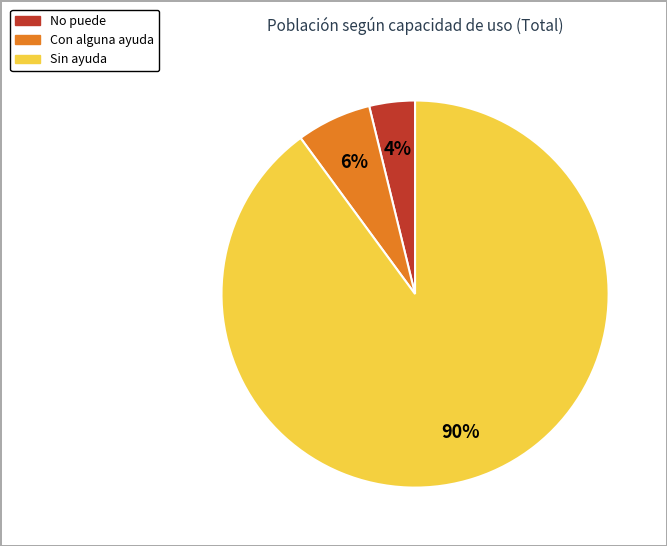

Which has a higher value, Con alguna ayuda or Sin ayuda?

Sin ayuda